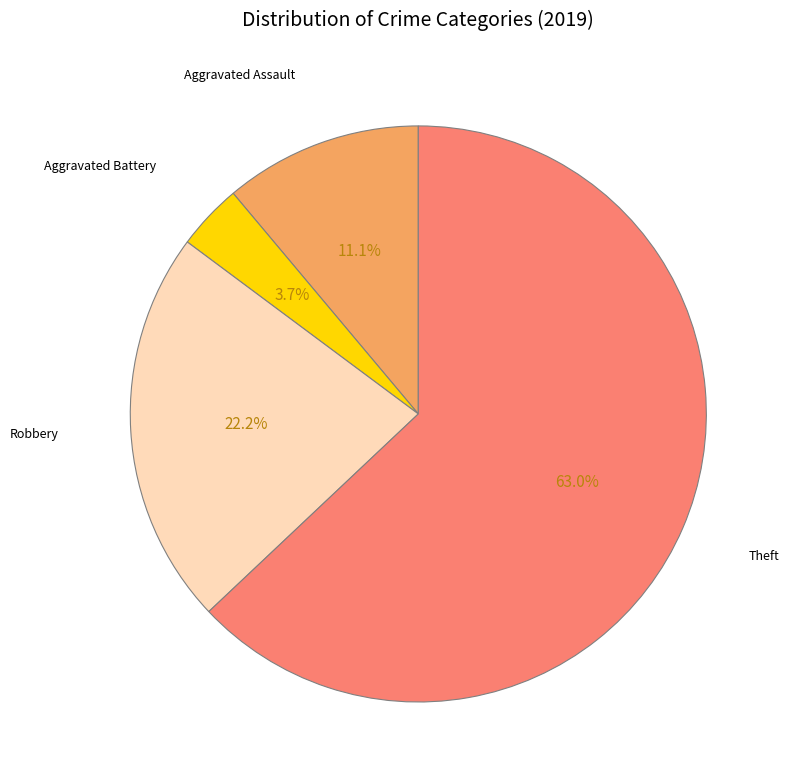

What is the largest slice in the pie chart?

Theft